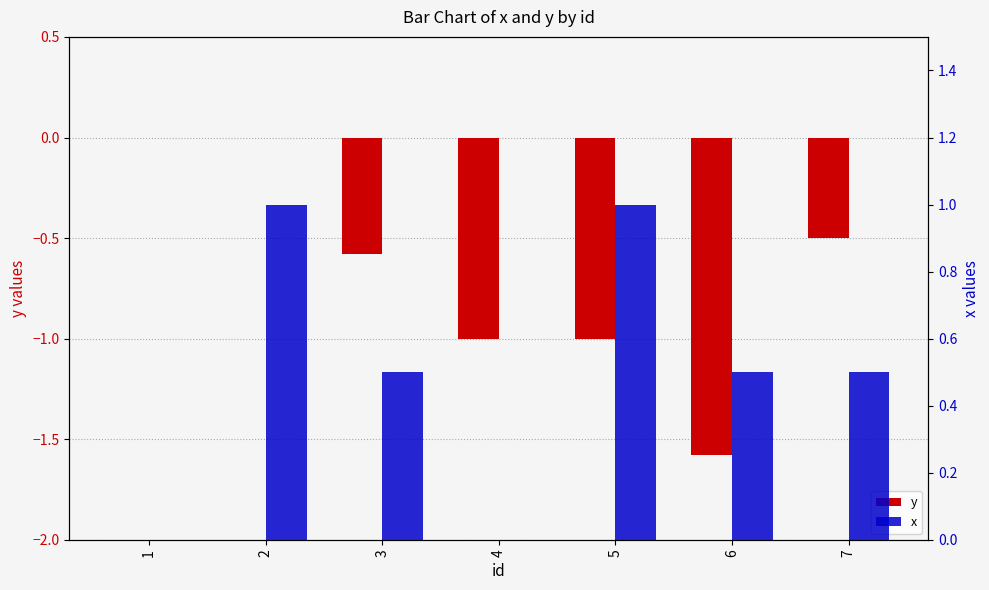

Which series has the largest total across all categories?

x